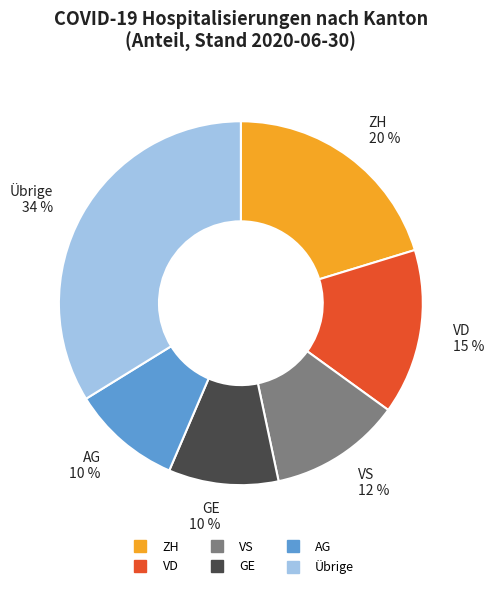

Does any single category account for the majority?

No